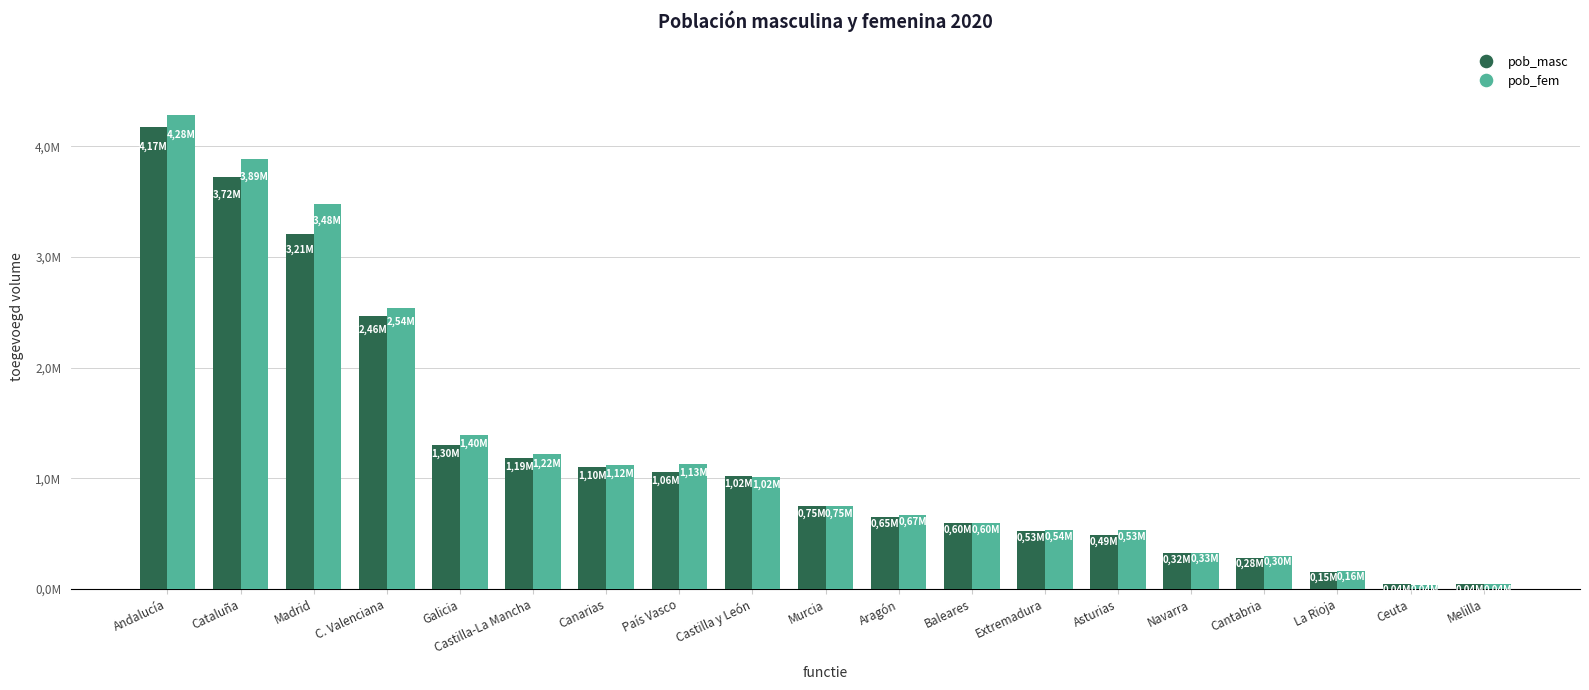

Does the chart contain stacked bars?

No